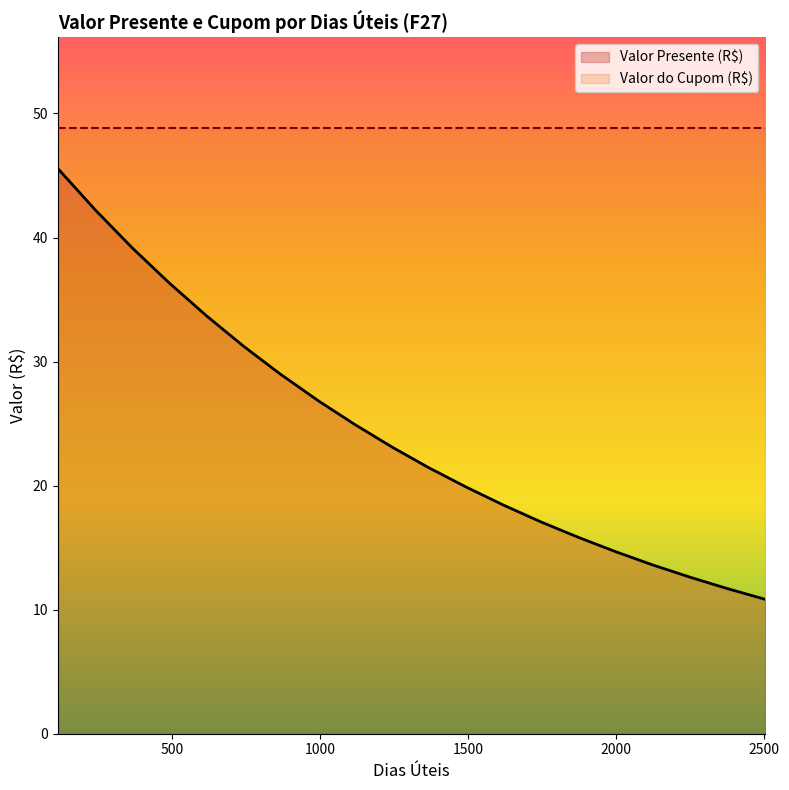

How many values exceed 23?

10